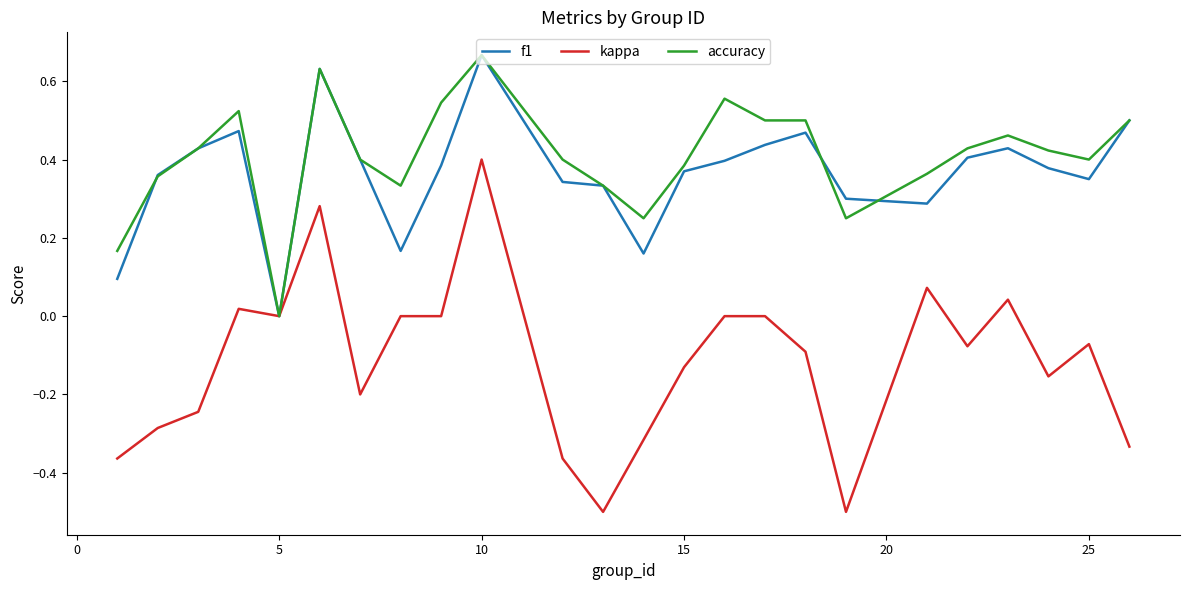

How many values in f1 are above zero?

23